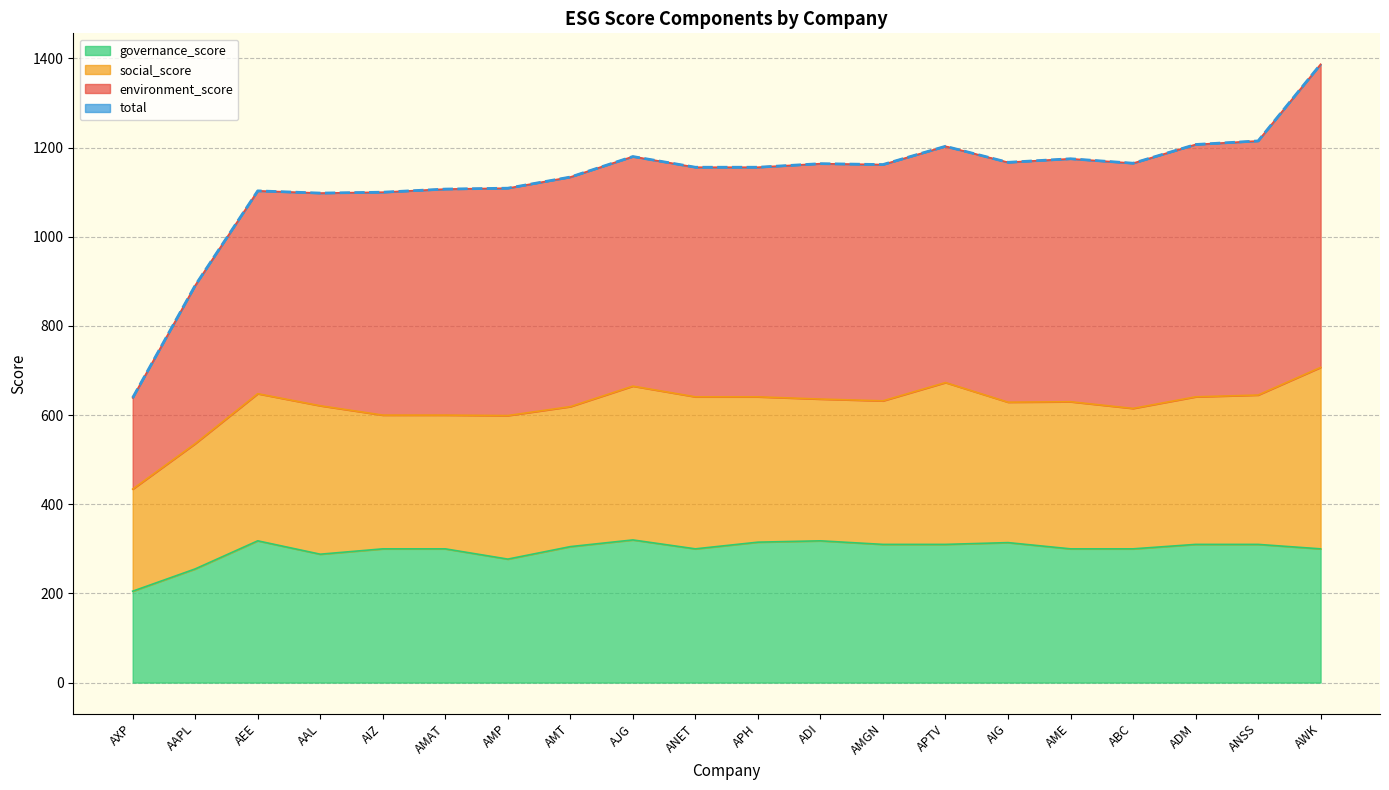

In governance_score, how many points are lower than both neighbors (excluding endpoints)?

4